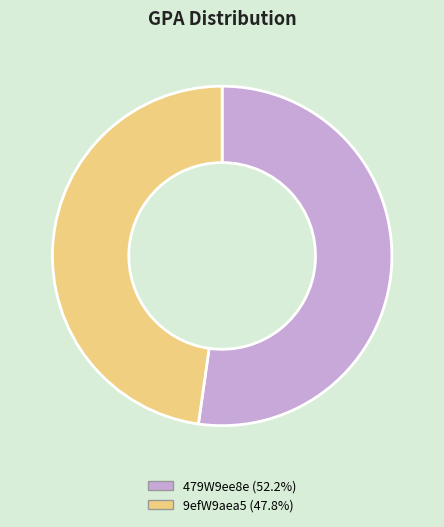

What is the largest slice in the pie chart?

479W9ee8e